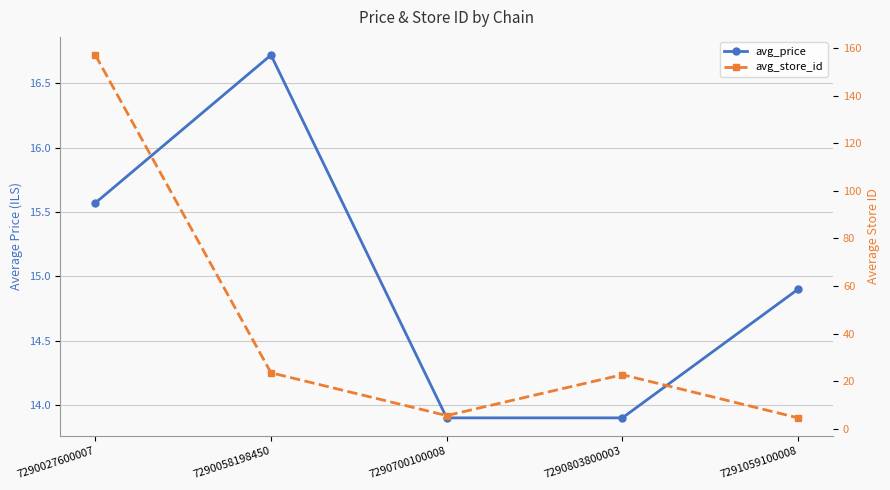

What is the sum of the avg_store_id values at 7291059100008 and 7290700100008?

10.3